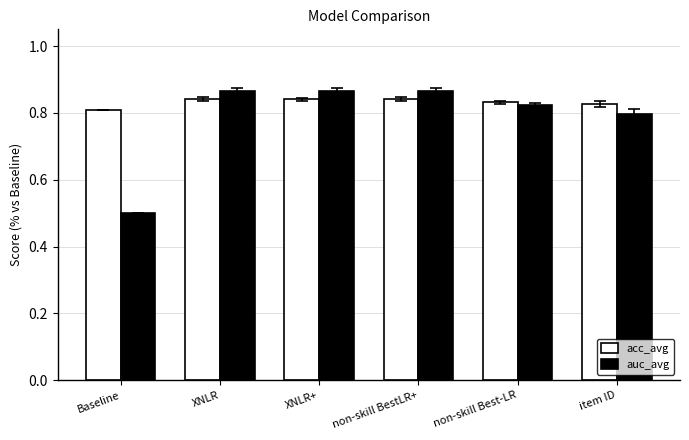

At which category does the chart reach its minimum across all series?

Baseline